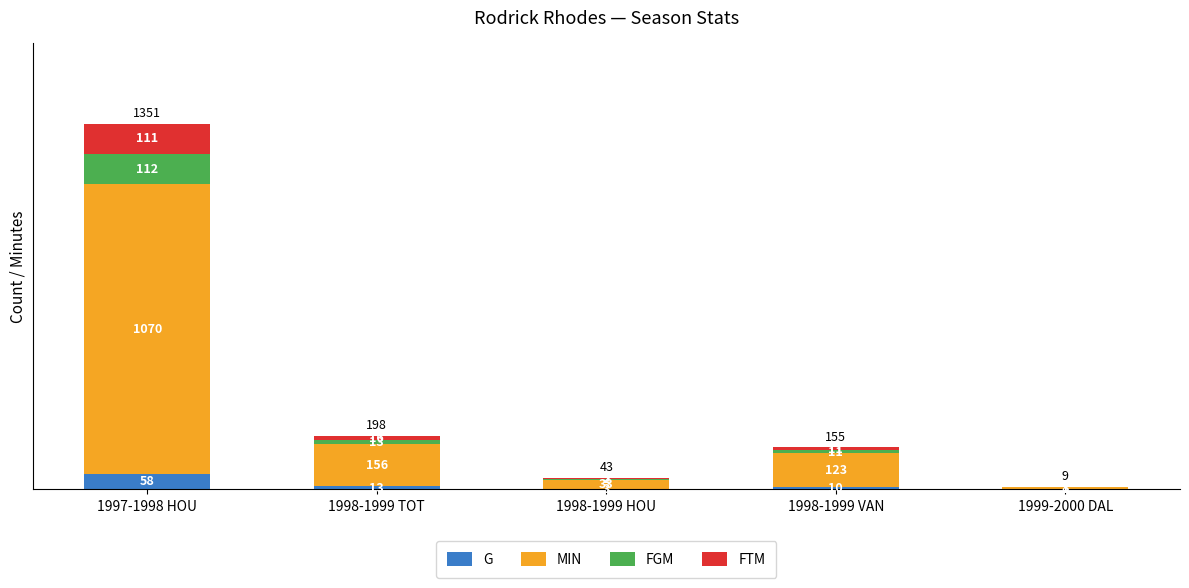

At which label does G first exceed 10?

1997-1998 HOU